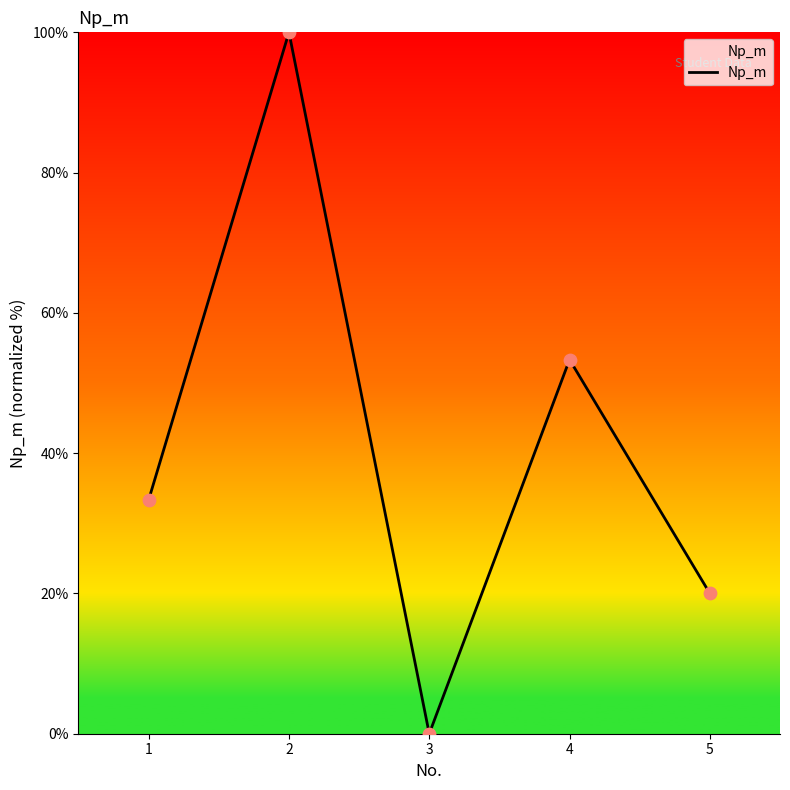

Which has a higher value, 3 or 4?

4